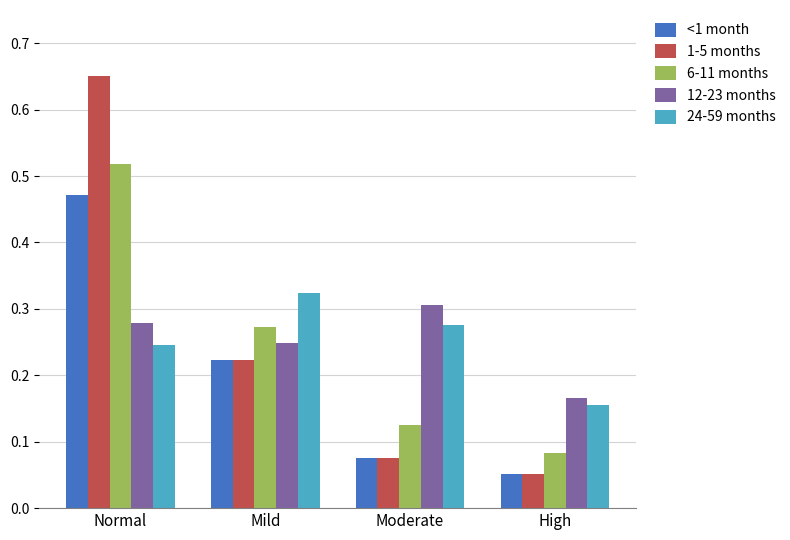

The value of 12-23 months at Moderate is 0.2. True or false?

False